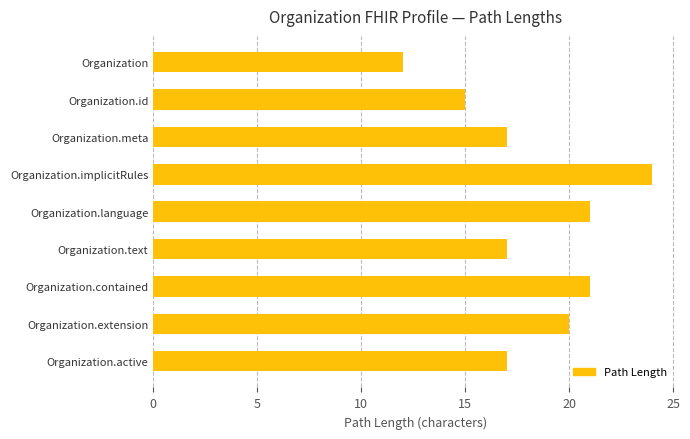

What is the ratio of the value at Organization to the value at Organization.text?

0.7